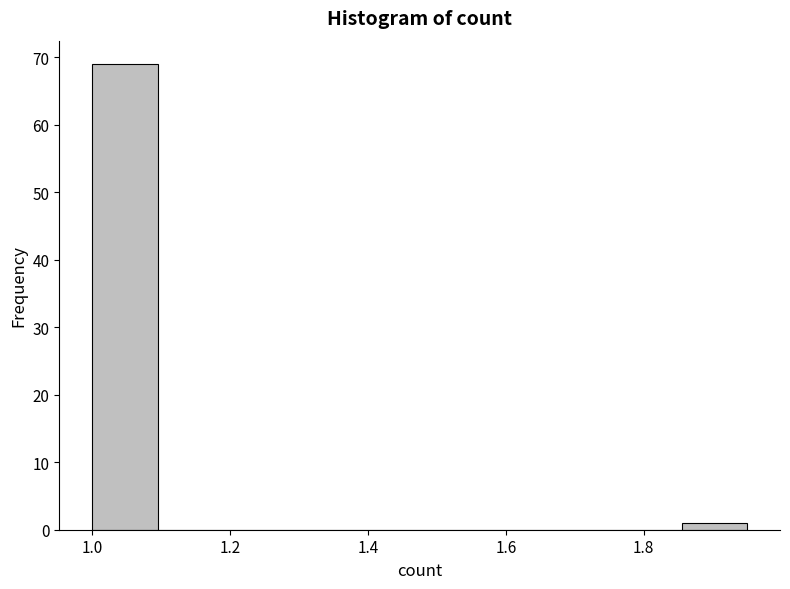

Which range on the x-axis has the tallest bar?

1.000 to 1.095